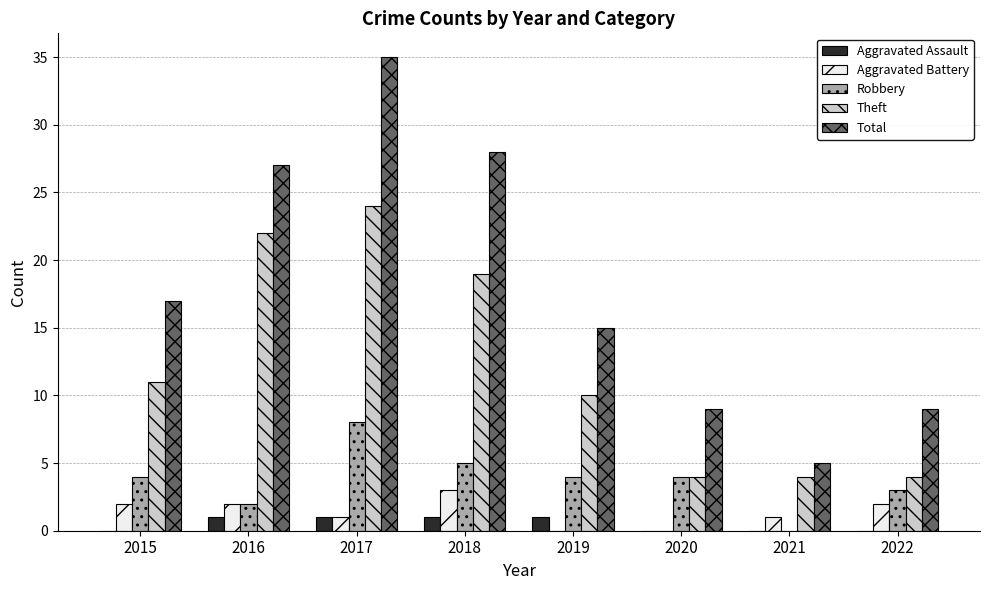

Reading left to right, extract all data points from this chart.

Aggravated Assault: 2015=0	2016=1	2017=1	2018=1	2019=1	2020=0	2021=0	2022=0
Aggravated Battery: 2015=2	2016=2	2017=1	2018=3	2019=0	2020=0	2021=1	2022=2
Robbery: 2015=4	2016=2	2017=8	2018=5	2019=4	2020=4	2021=0	2022=3
Theft: 2015=11	2016=22	2017=24	2018=19	2019=10	2020=4	2021=4	2022=4
Total: 2015=17	2016=27	2017=35	2018=28	2019=15	2020=9	2021=5	2022=9